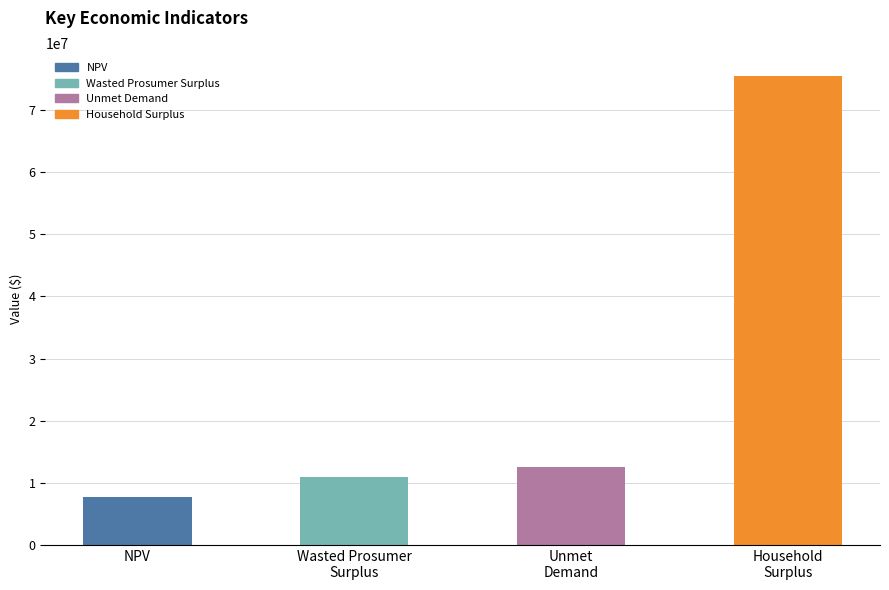

How many values exceed 12581887?

2